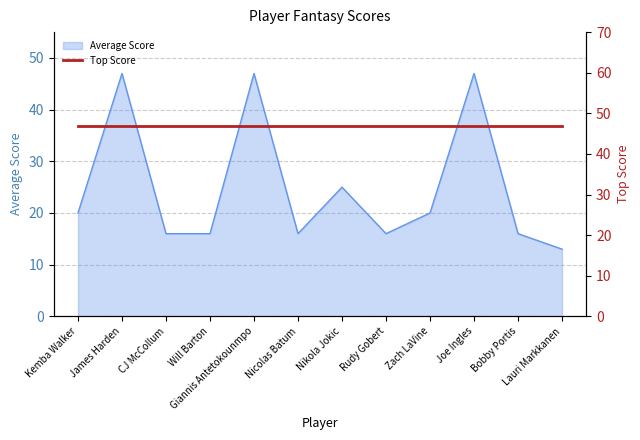

Reading left to right, list all the values displayed in this chart.

20	47	16	16	47	16	25	16	20	47	16	13